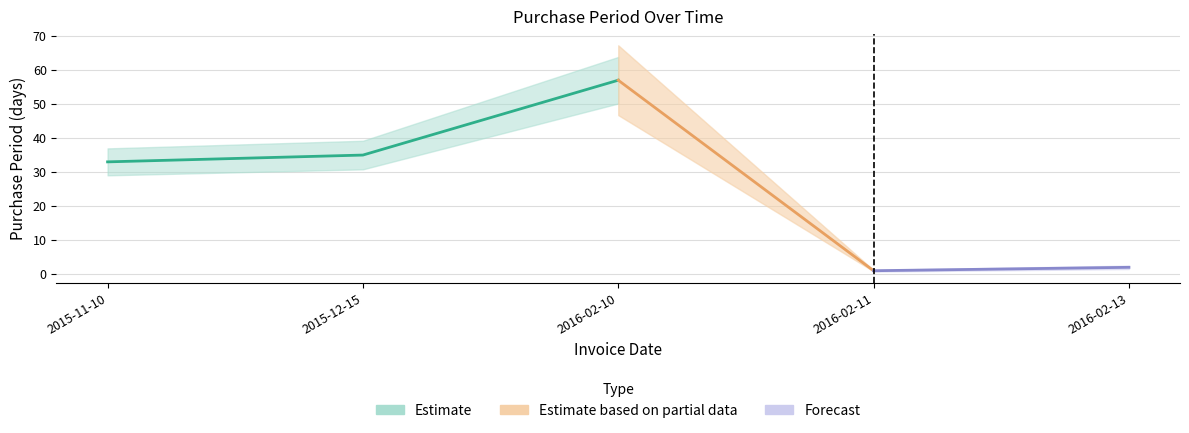

What is the difference between the maximum and second lowest values?

55